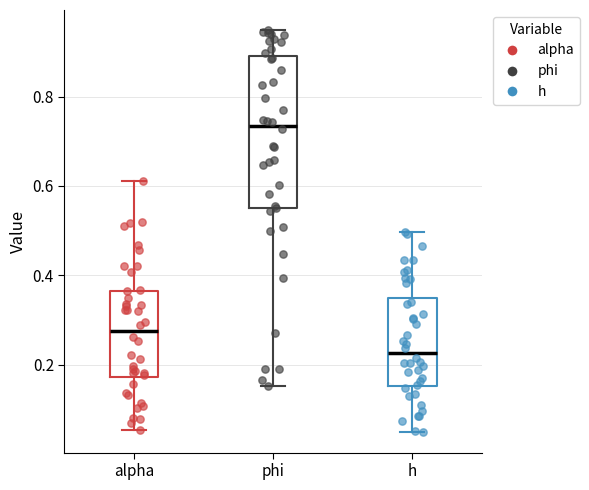

Where does the upper whisker of the box for alpha end on the y-axis? The values are not printed on the chart, so give them approximately, as read against the axis.

0.62